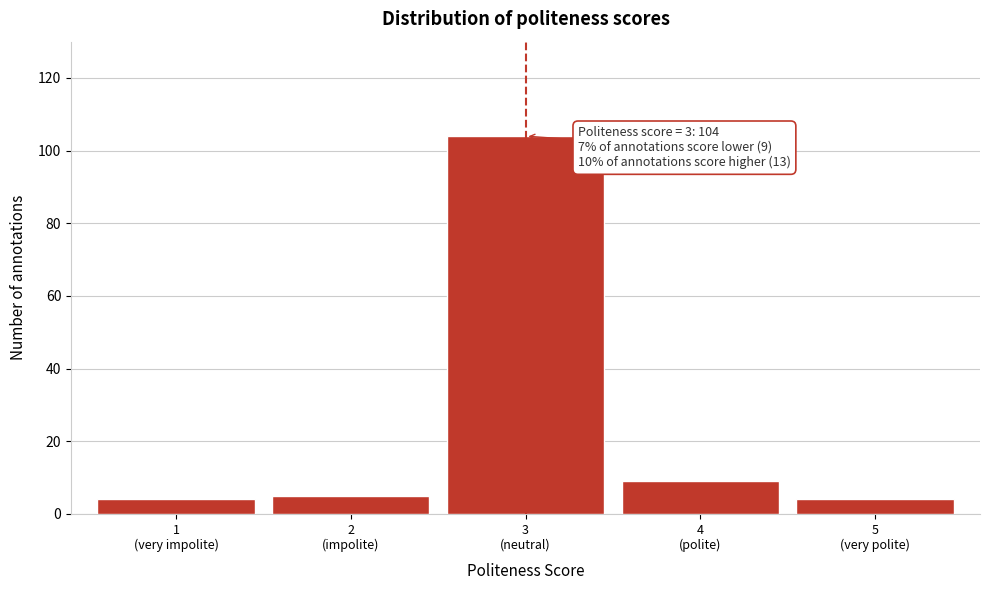

Reading right to left, transcribe all the data shown in this chart.

4	9	104	5	4